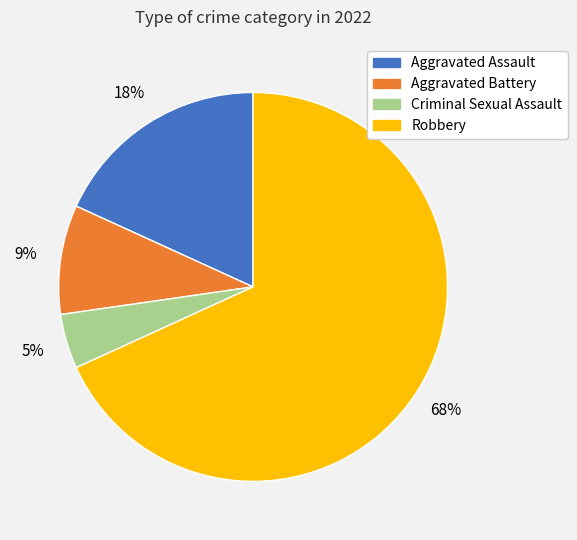

Which has a higher value, Robbery or Aggravated Battery?

Robbery